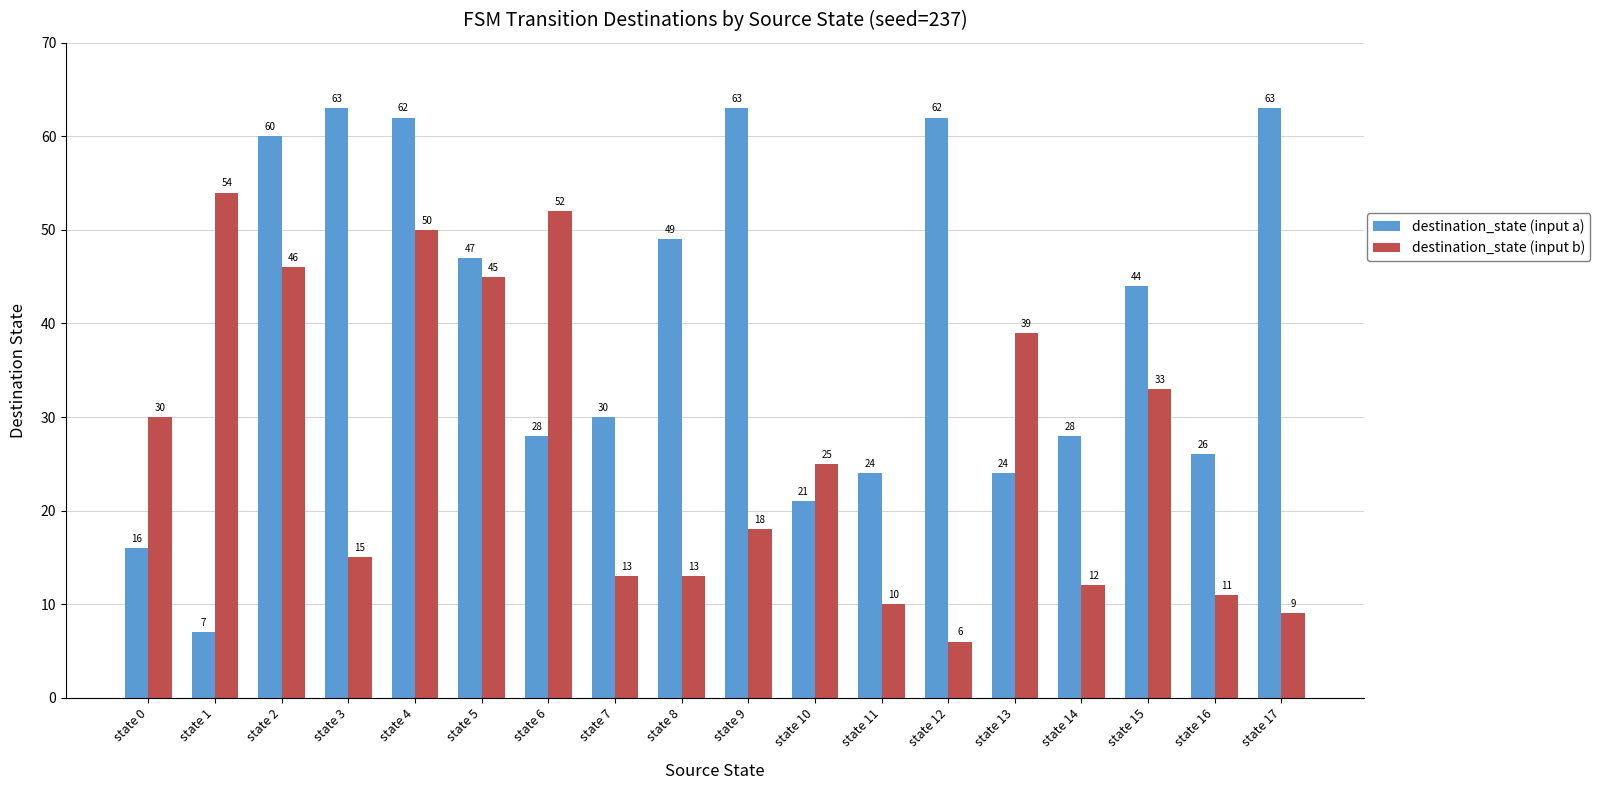

What is the sum of all destination_state (input b) values?

481